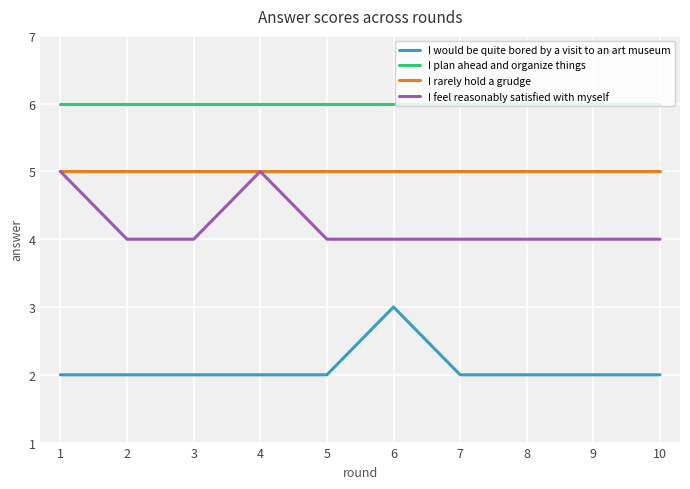

Is it true that I feel reasonably satisfied with myself equals 4 at 5?

True